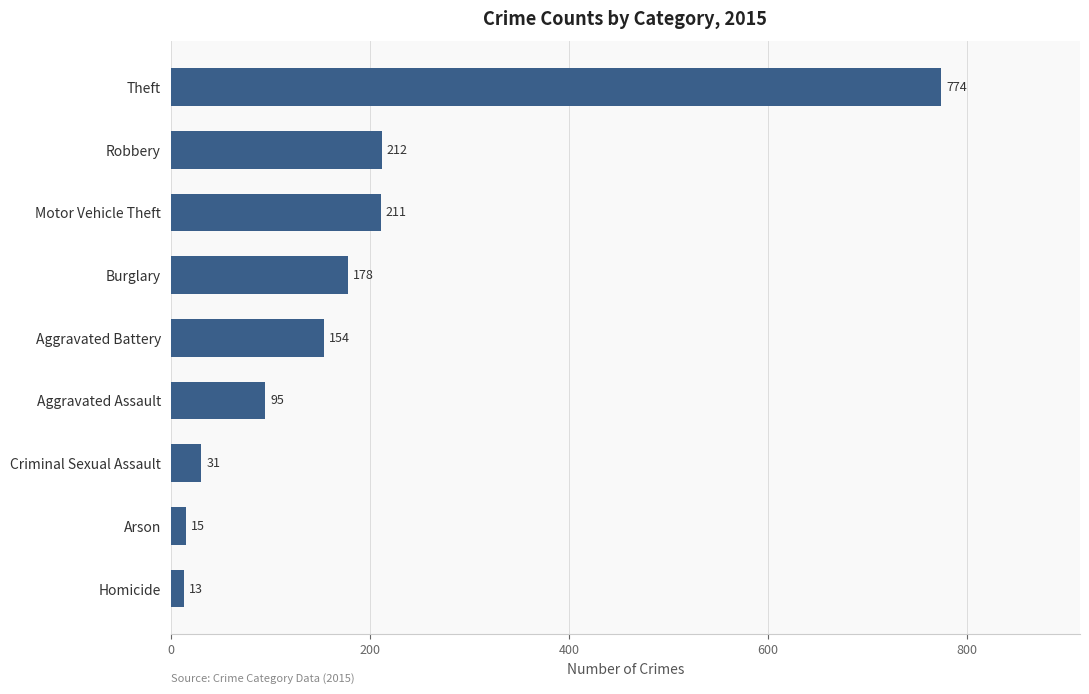

Rank the categories by value from highest to lowest.

Theft, Robbery, Motor Vehicle Theft, Burglary, Aggravated Battery, Aggravated Assault, Criminal Sexual Assault, Arson, Homicide